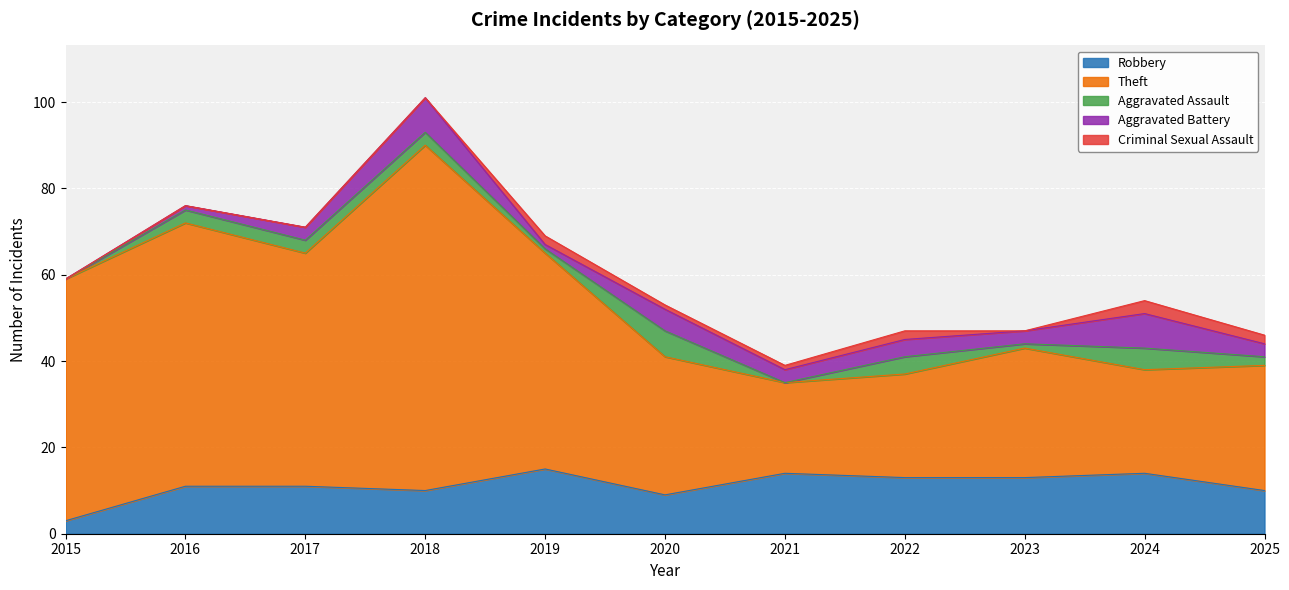

Reading right to left, what are all the values shown in this chart?

Robbery: 10	14	13	13	14	9	15	10	11	11	3
Theft: 29	24	30	24	21	32	50	80	54	61	56
Aggravated Assault: 2	5	1	4	0	6	1	3	3	3	0
Aggravated Battery: 3	8	3	4	3	5	1	8	3	1	0
Criminal Sexual Assault: 2	3	0	2	1	1	2	0	0	0	0